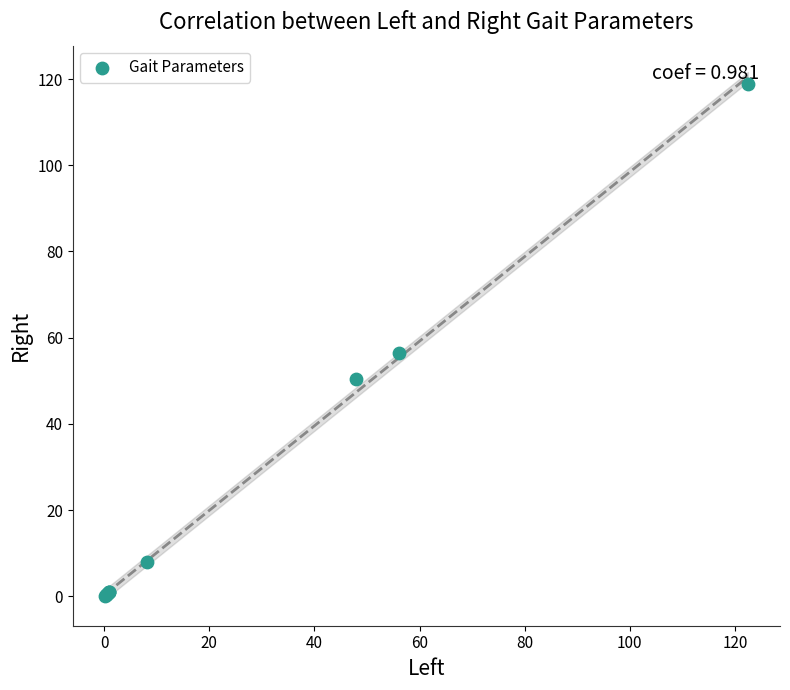

What Y value in the scatter plot is closest to 59?

56.4